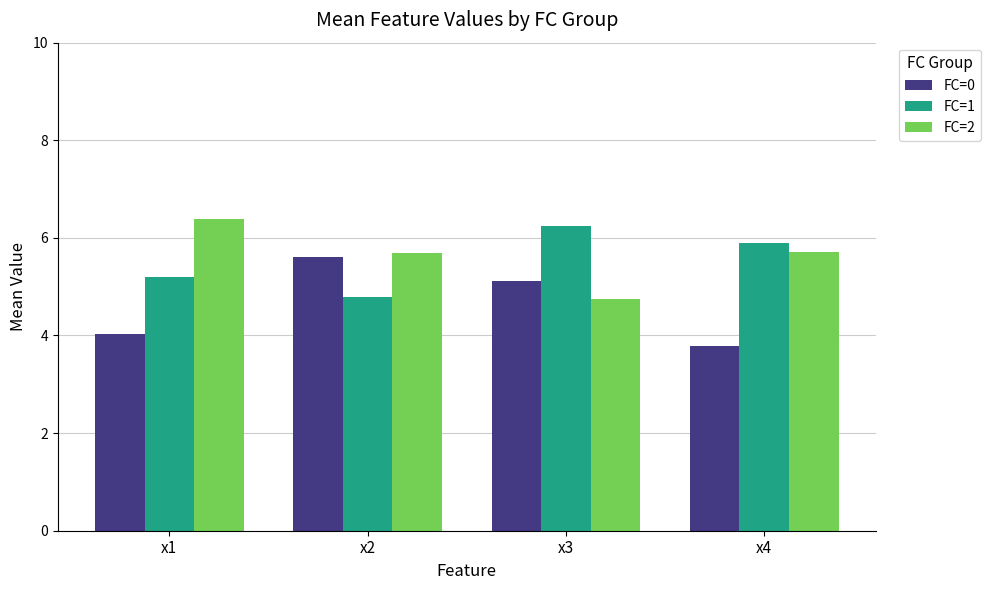

Reading right to left, what are all the values shown in this chart?

FC=0: 3.8	5.1	5.6	4.0
FC=1: 5.9	6.2	4.8	5.2
FC=2: 5.7	4.8	5.7	6.4